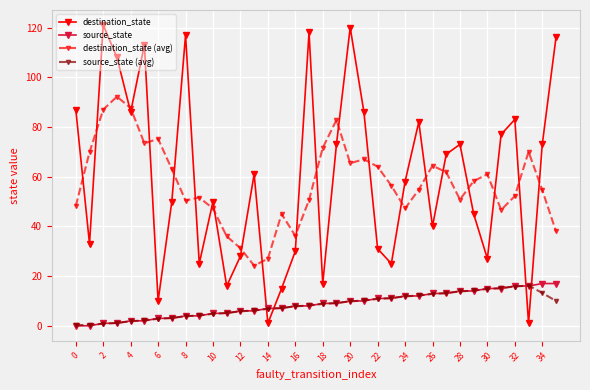

Which series has the widest spread of values?

destination_state